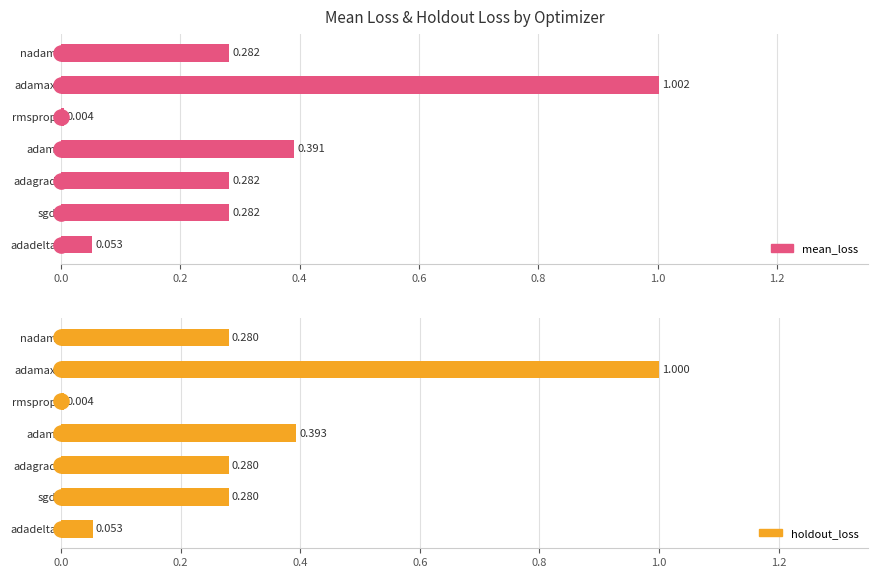

Which series has the largest Y range (max minus min)?

mean_loss